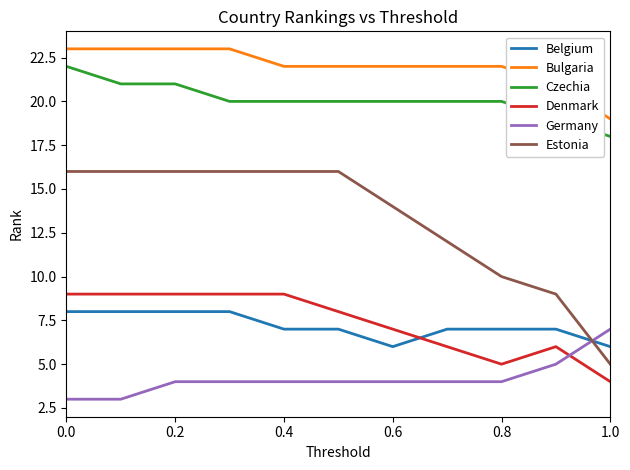

Which series has the largest total across all categories?

Bulgaria